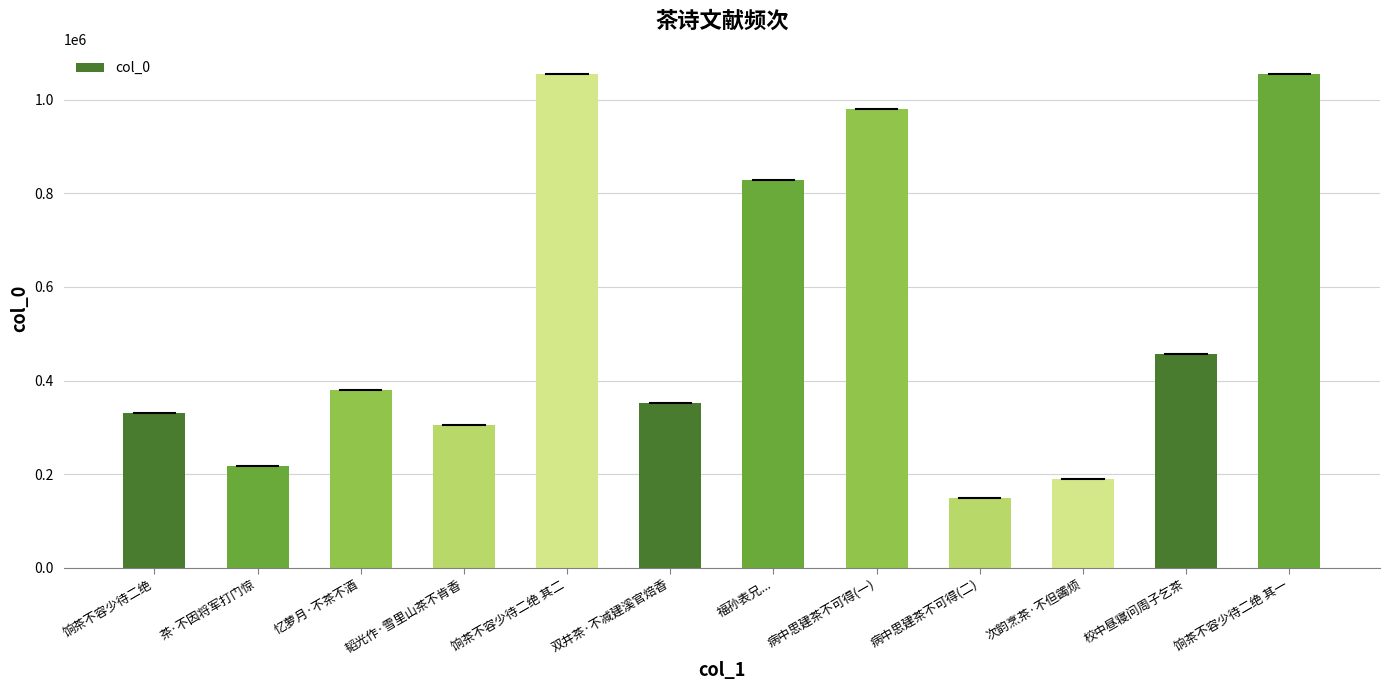

The value at 福孙表兄... is 827986. True or false?

True